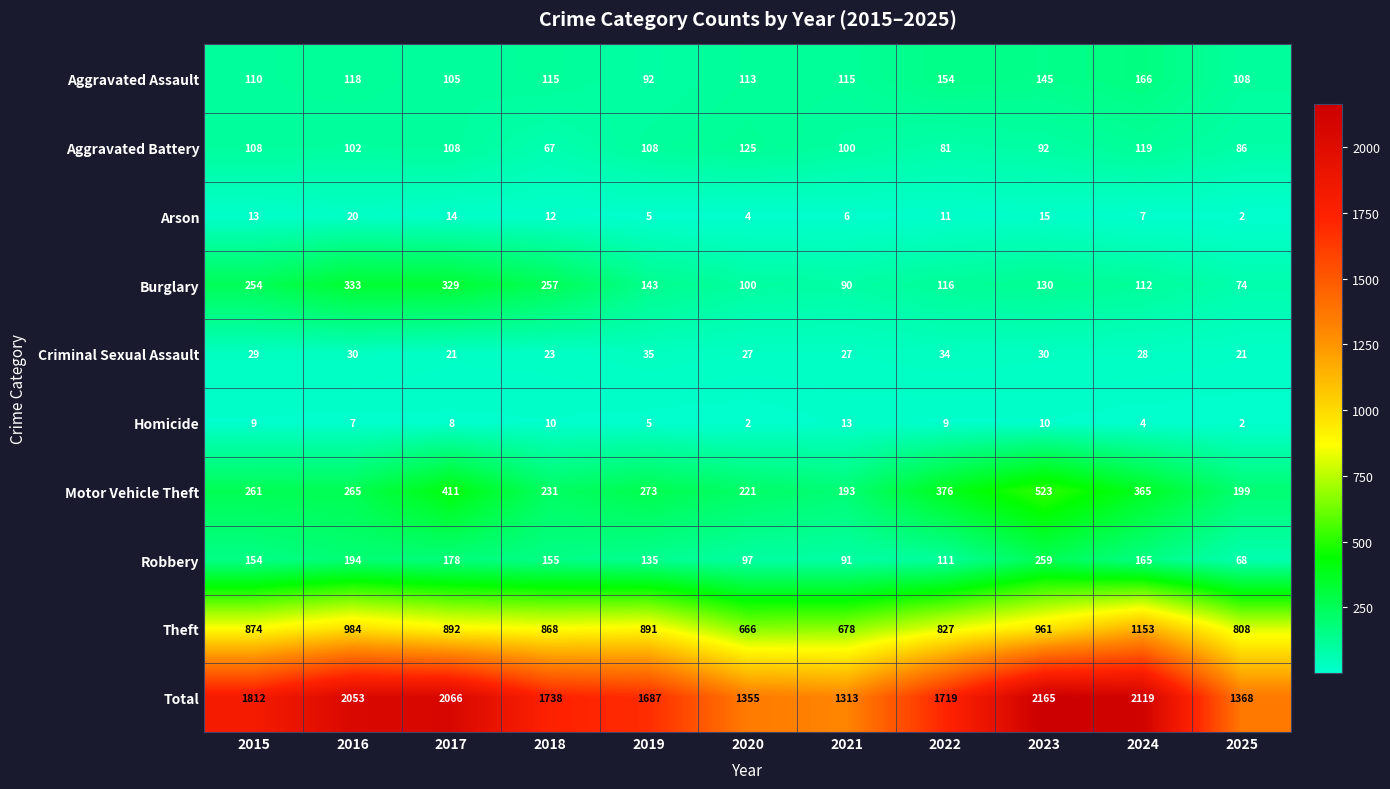

The value of Robbery at 2017 is 98. True or false?

False